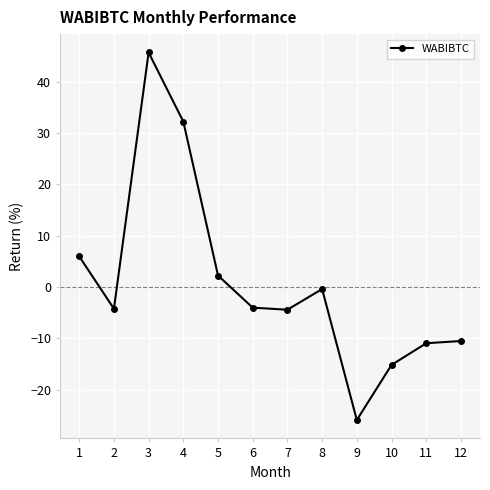

True or false: the data shows -11.0 at 11.

True